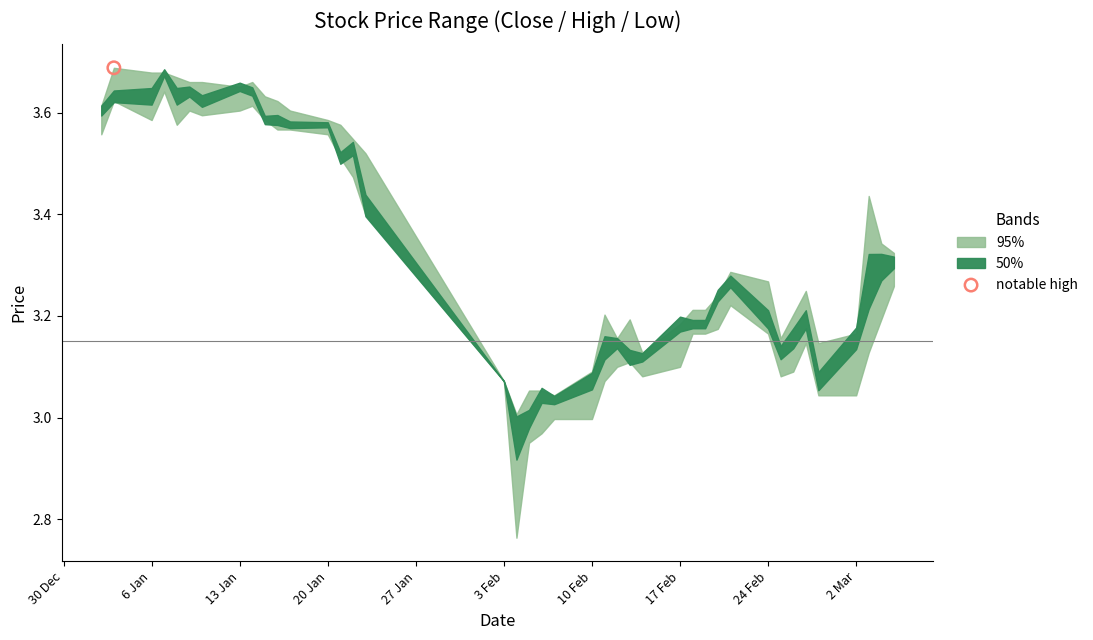

Which series contains the highest Y value?

high